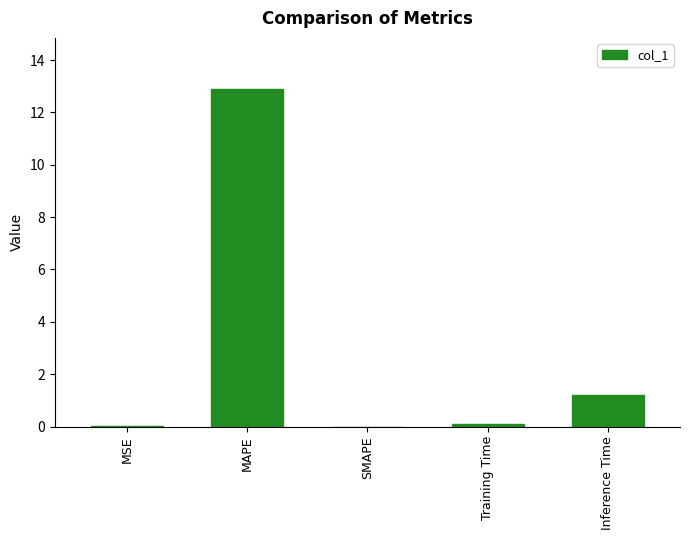

Is it true that the value at Inference Time is 0.6?

False